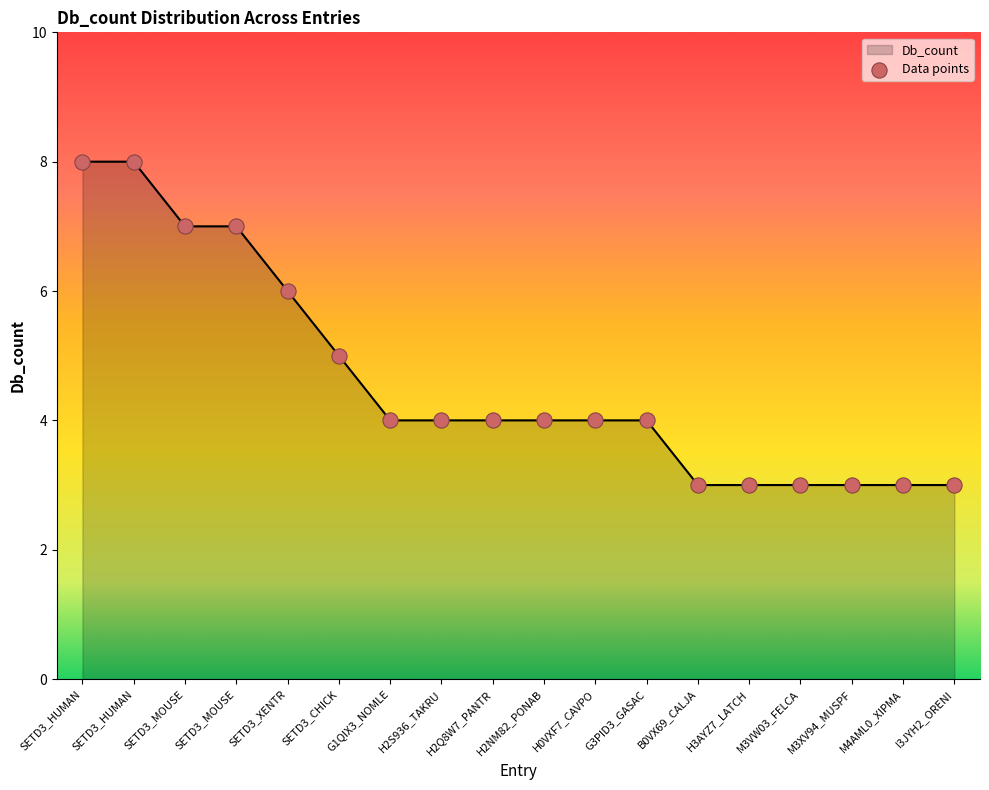

Is this an area chart (filled region under the line)?

Yes